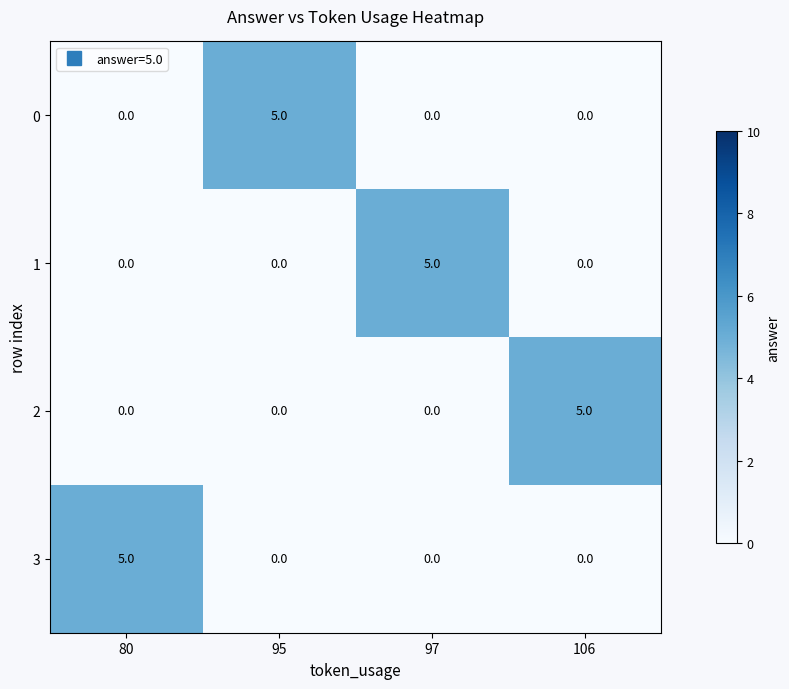

What is the difference between the maximum and second lowest values in the 1 series?

5